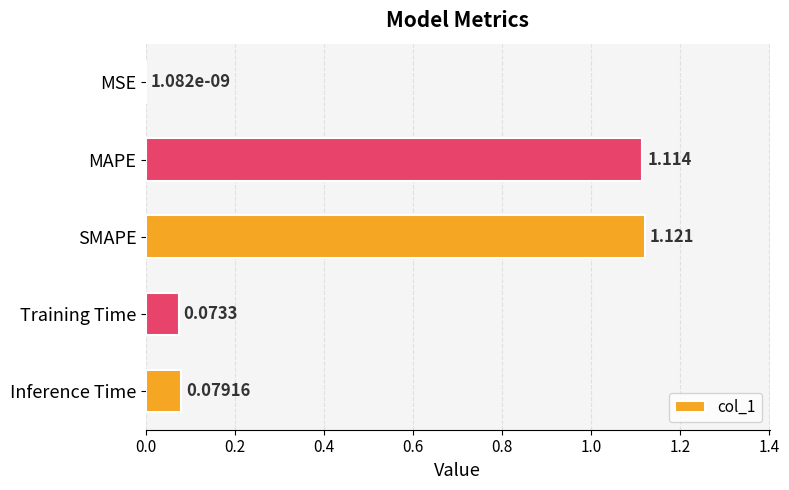

Count the number of categories in the chart.

5